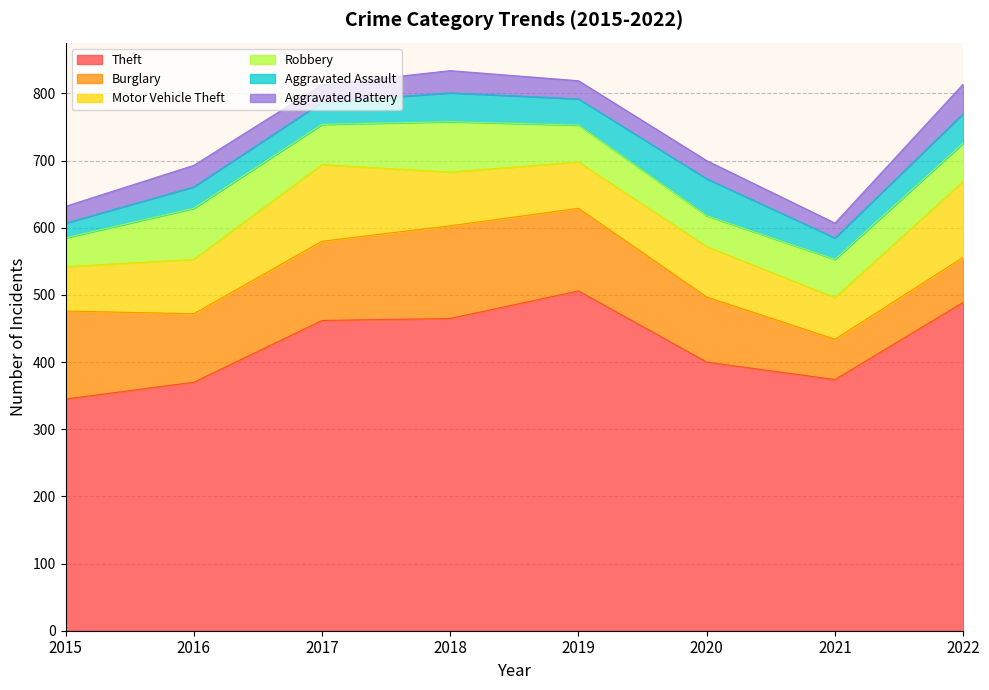

Between 2020 and 2017, which is larger?

2017